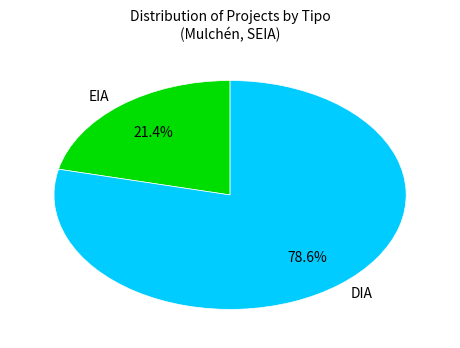

To the nearest percent, what portion does EIA represent?

21%